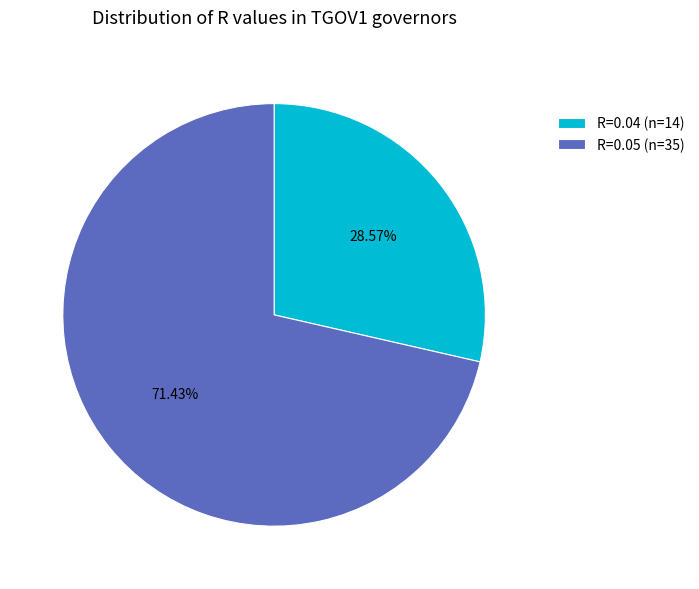

How many segments does this pie chart have?

2